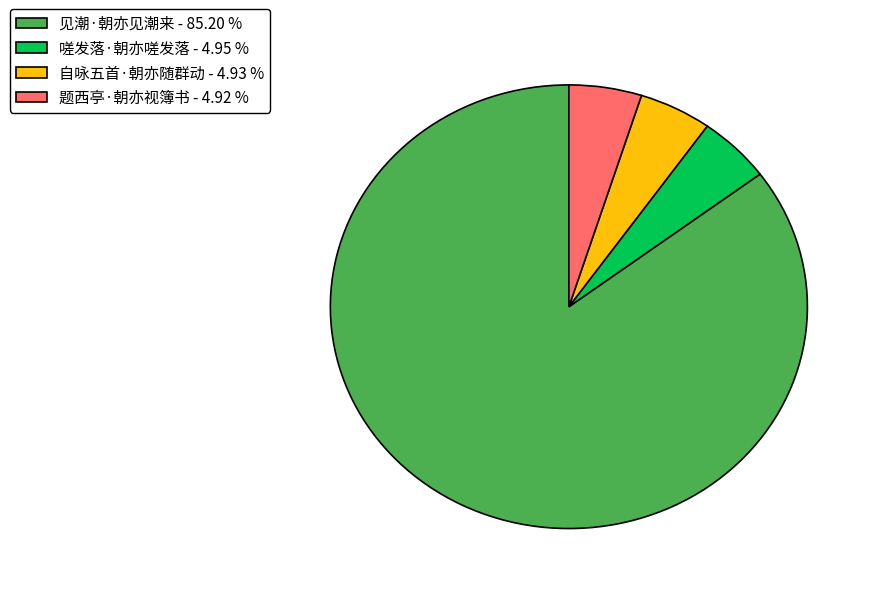

Is there any slice that represents more than half of the pie?

Yes